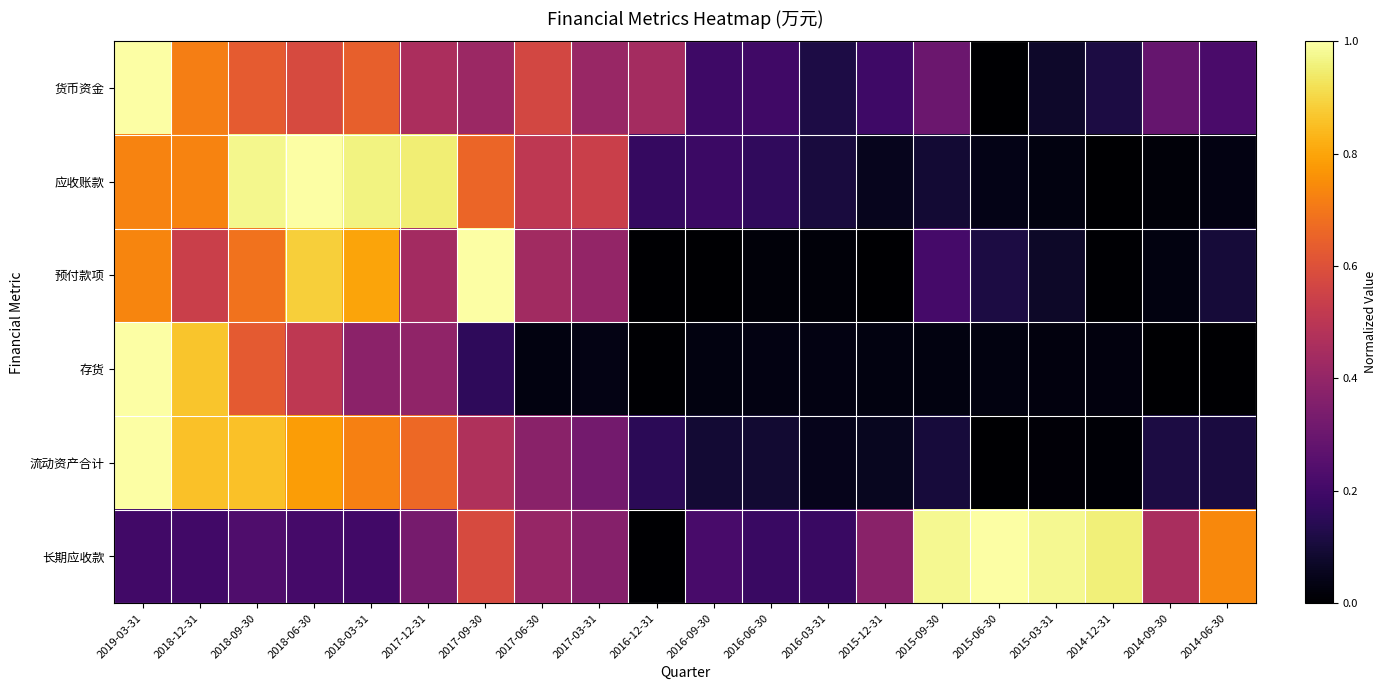

Reading left to right, what are all the values shown in this chart?

货币资金: 2019-03-31=1.0	2018-12-31=0.7	2018-09-30=0.6	2018-06-30=0.6	2018-03-31=0.6	2017-12-31=0.5	2017-09-30=0.4	2017-06-30=0.6	2017-03-31=0.4	2016-12-31=0.4	2016-09-30=0.2	2016-06-30=0.2	2016-03-31=0.1	2015-12-31=0.2	2015-09-30=0.3	2015-06-30=0.0	2015-03-31=0.1	2014-12-31=0.1	2014-09-30=0.3	2014-06-30=0.2
应收账款: 2019-03-31=0.7	2018-12-31=0.7	2018-09-30=1.0	2018-06-30=1.0	2018-03-31=1.0	2017-12-31=1.0	2017-09-30=0.7	2017-06-30=0.5	2017-03-31=0.5	2016-12-31=0.2	2016-09-30=0.2	2016-06-30=0.2	2016-03-31=0.1	2015-12-31=0.1	2015-09-30=0.1	2015-06-30=0.0	2015-03-31=0.0	2014-12-31=0.0	2014-09-30=0.0	2014-06-30=0.0
预付款项: 2019-03-31=0.7	2018-12-31=0.5	2018-09-30=0.7	2018-06-30=0.9	2018-03-31=0.8	2017-12-31=0.4	2017-09-30=1.0	2017-06-30=0.4	2017-03-31=0.4	2016-12-31=0.0	2016-09-30=0.0	2016-06-30=0.0	2016-03-31=0.0	2015-12-31=0.0	2015-09-30=0.2	2015-06-30=0.1	2015-03-31=0.1	2014-12-31=0.0	2014-09-30=0.0	2014-06-30=0.1
存货: 2019-03-31=1.0	2018-12-31=0.9	2018-09-30=0.6	2018-06-30=0.5	2018-03-31=0.4	2017-12-31=0.4	2017-09-30=0.2	2017-06-30=0.0	2017-03-31=0.0	2016-12-31=0.0	2016-09-30=0.0	2016-06-30=0.0	2016-03-31=0.0	2015-12-31=0.0	2015-09-30=0.0	2015-06-30=0.0	2015-03-31=0.0	2014-12-31=0.0	2014-09-30=0.0	2014-06-30=0.0
流动资产合计: 2019-03-31=1.0	2018-12-31=0.9	2018-09-30=0.9	2018-06-30=0.8	2018-03-31=0.7	2017-12-31=0.7	2017-09-30=0.5	2017-06-30=0.4	2017-03-31=0.3	2016-12-31=0.1	2016-09-30=0.1	2016-06-30=0.1	2016-03-31=0.0	2015-12-31=0.1	2015-09-30=0.1	2015-06-30=0.0	2015-03-31=0.0	2014-12-31=0.0	2014-09-30=0.1	2014-06-30=0.1
长期应收款: 2019-03-31=0.2	2018-12-31=0.2	2018-09-30=0.2	2018-06-30=0.2	2018-03-31=0.2	2017-12-31=0.3	2017-09-30=0.6	2017-06-30=0.4	2017-03-31=0.4	2016-12-31=0.0	2016-09-30=0.2	2016-06-30=0.2	2016-03-31=0.2	2015-12-31=0.4	2015-09-30=1.0	2015-06-30=1.0	2015-03-31=1.0	2014-12-31=1.0	2014-09-30=0.5	2014-06-30=0.7